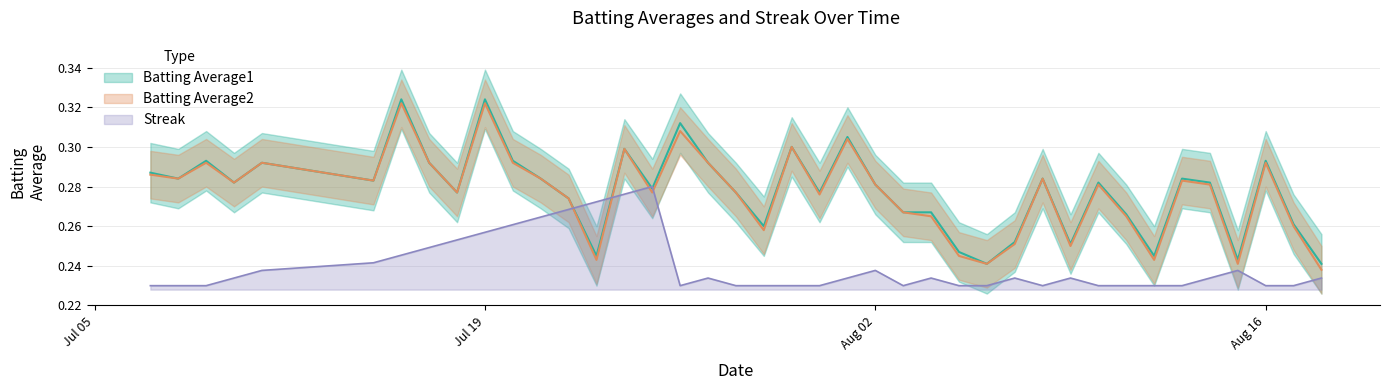

How many Batting Average2 values are between 0 and 1?

40